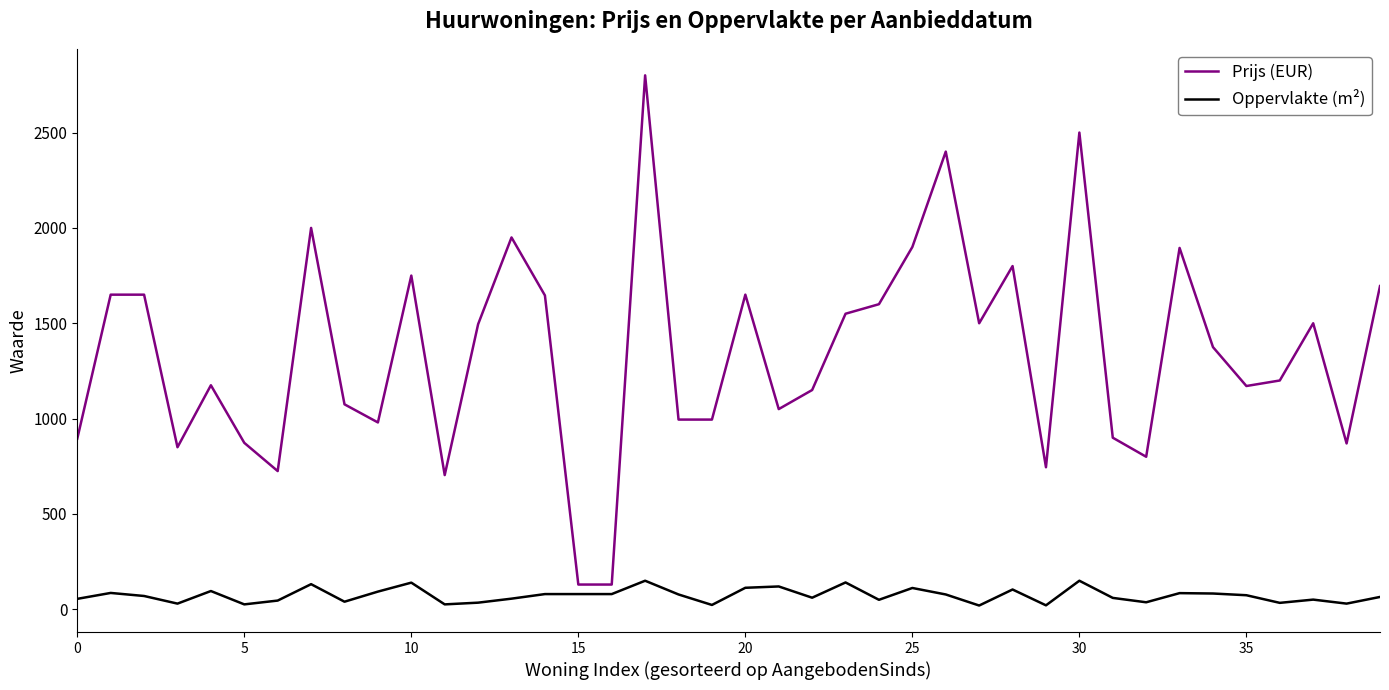

Which series has the largest total across all categories?

Prijs (EUR)